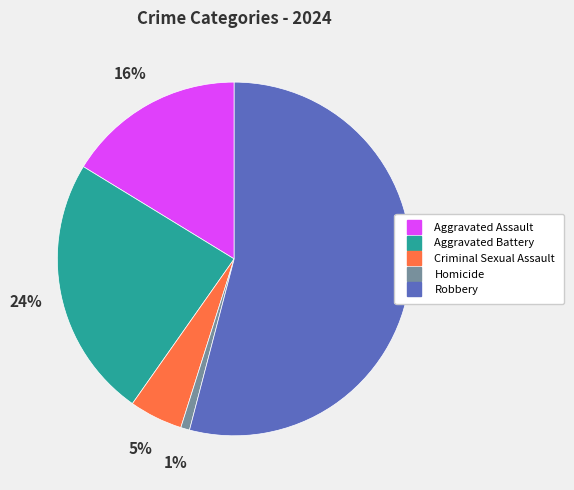

Is the sum of Aggravated Assault and Robbery greater than half?

Yes